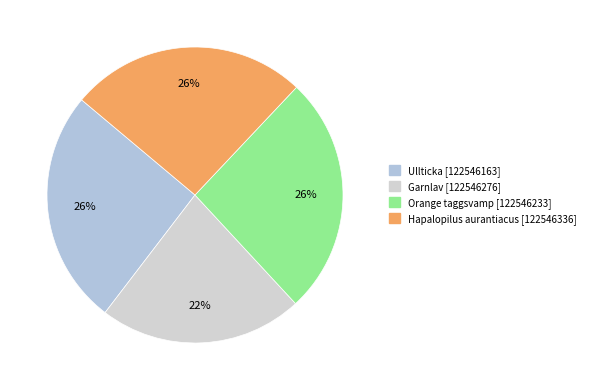

To the nearest percent, what is the difference between the largest and smallest slice percentages?

4%